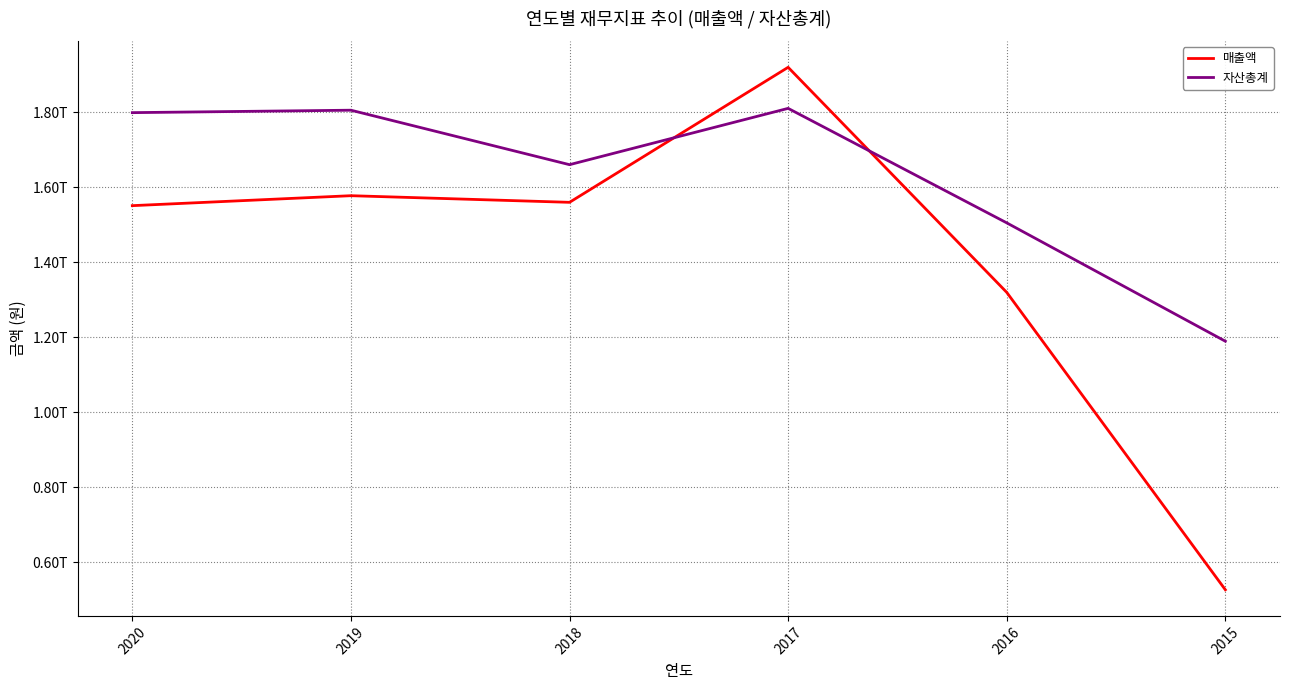

Does the chart display data point markers on the line(s)?

No